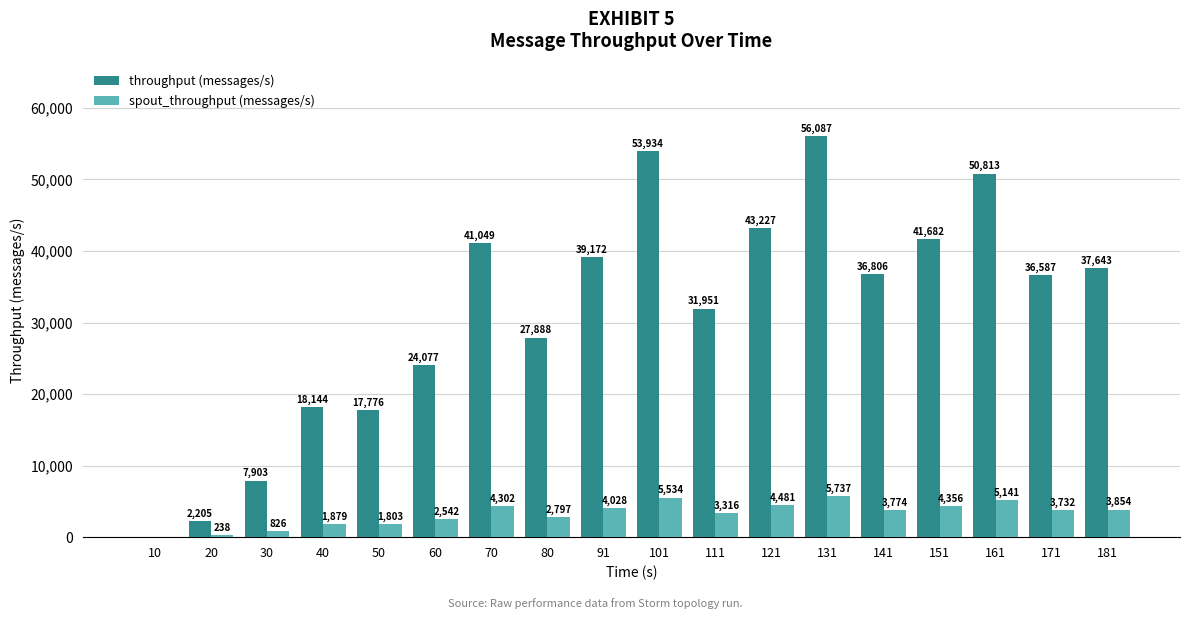

What is the sum of the spout_throughput (messages/s) values at 111 and 30?

4142